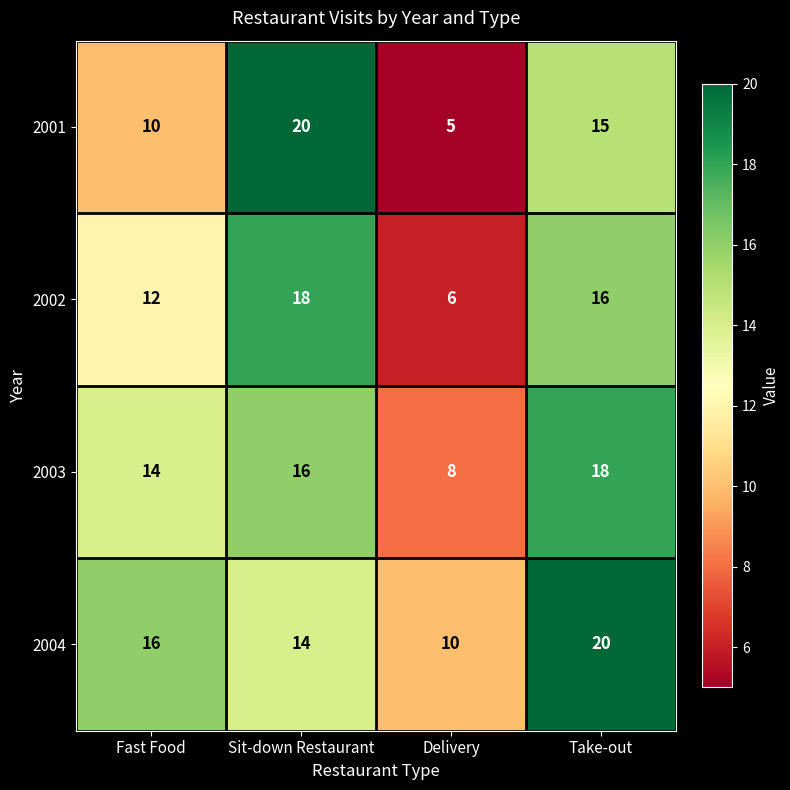

At which label is 2003 closest to 13?

Fast Food